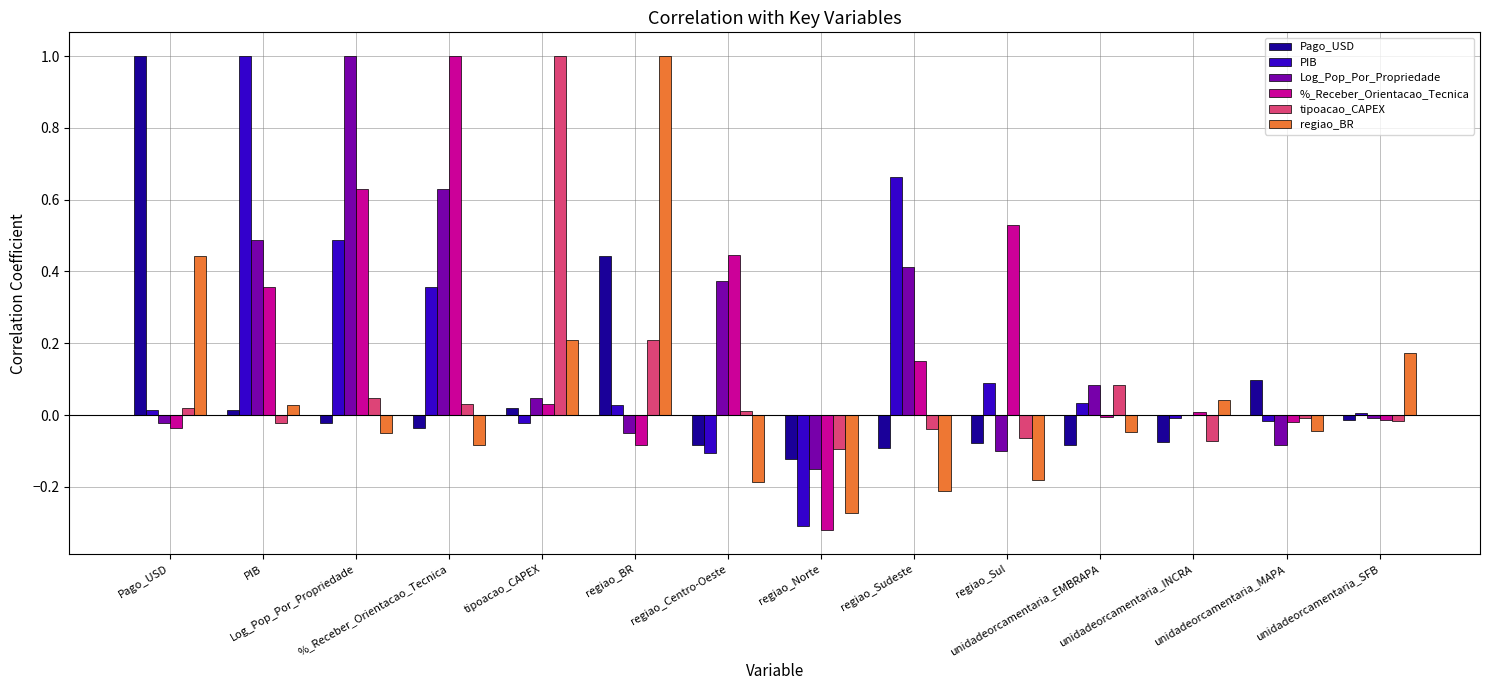

At which category is the sum across all series the highest?

Log_Pop_Por_Propriedade